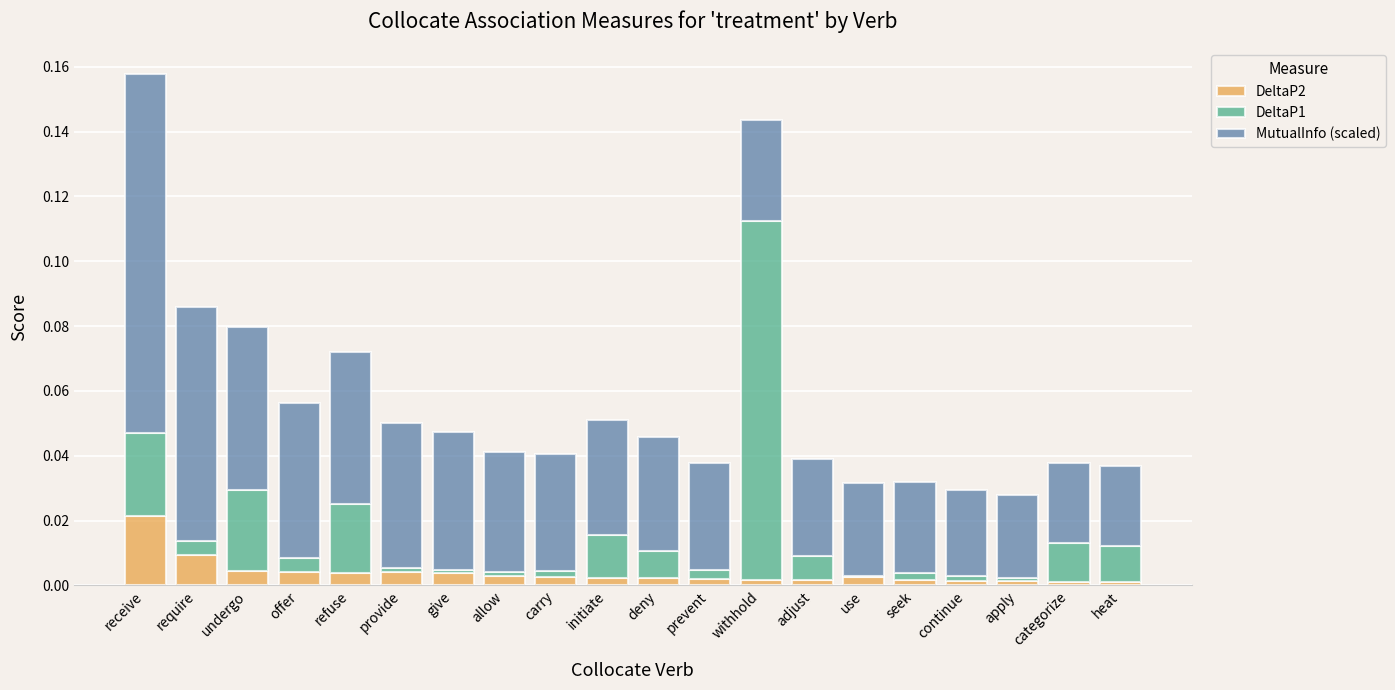

How many distinct data groups are displayed?

3